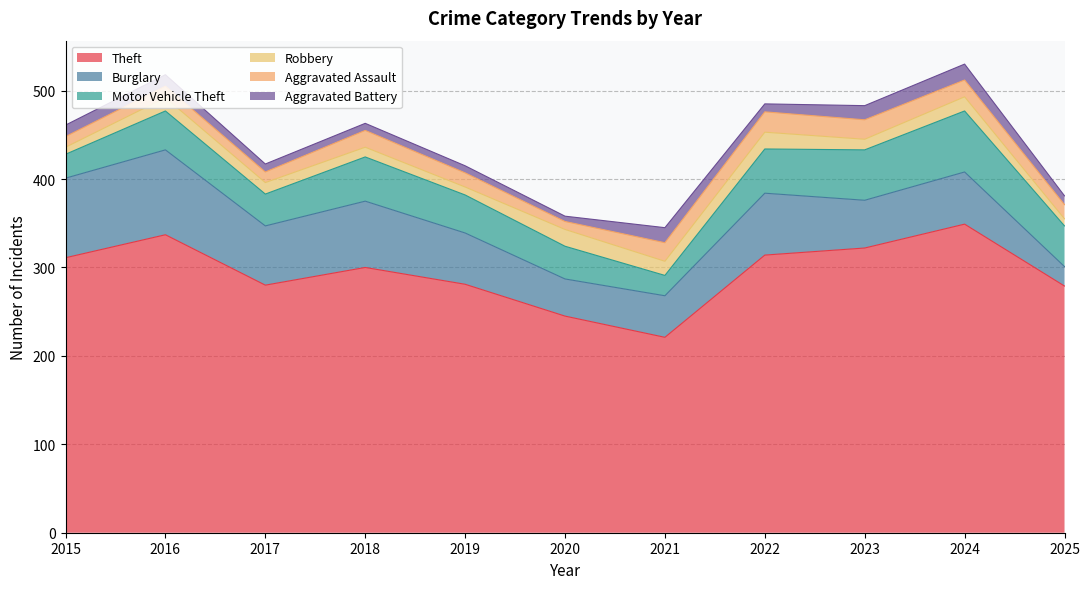

Where does the Robbery series first go above 13?

2016